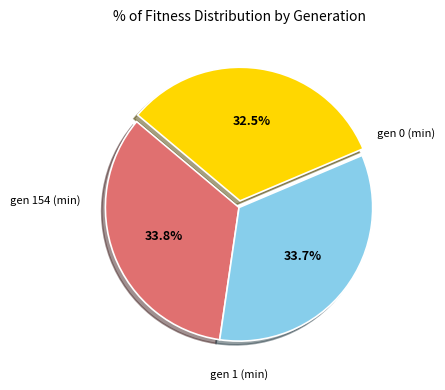

To the nearest percent, what is the difference between the largest and smallest slice percentages?

1%